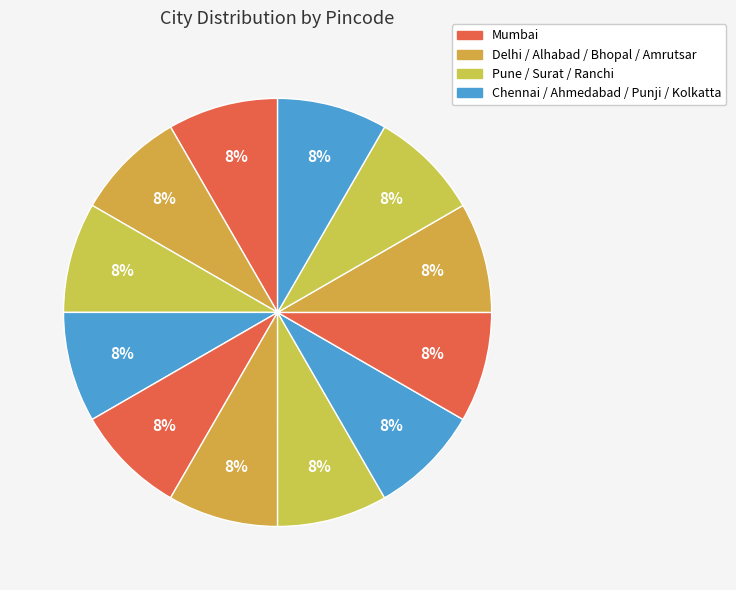

Rank the categories by value from highest to lowest.

Kolkatta, Amrutsar, Ranchi, Bhopal, Punji, Ahmedabad, Surat, Alhabad, Chennai, Pune, Delhi, Mumbai